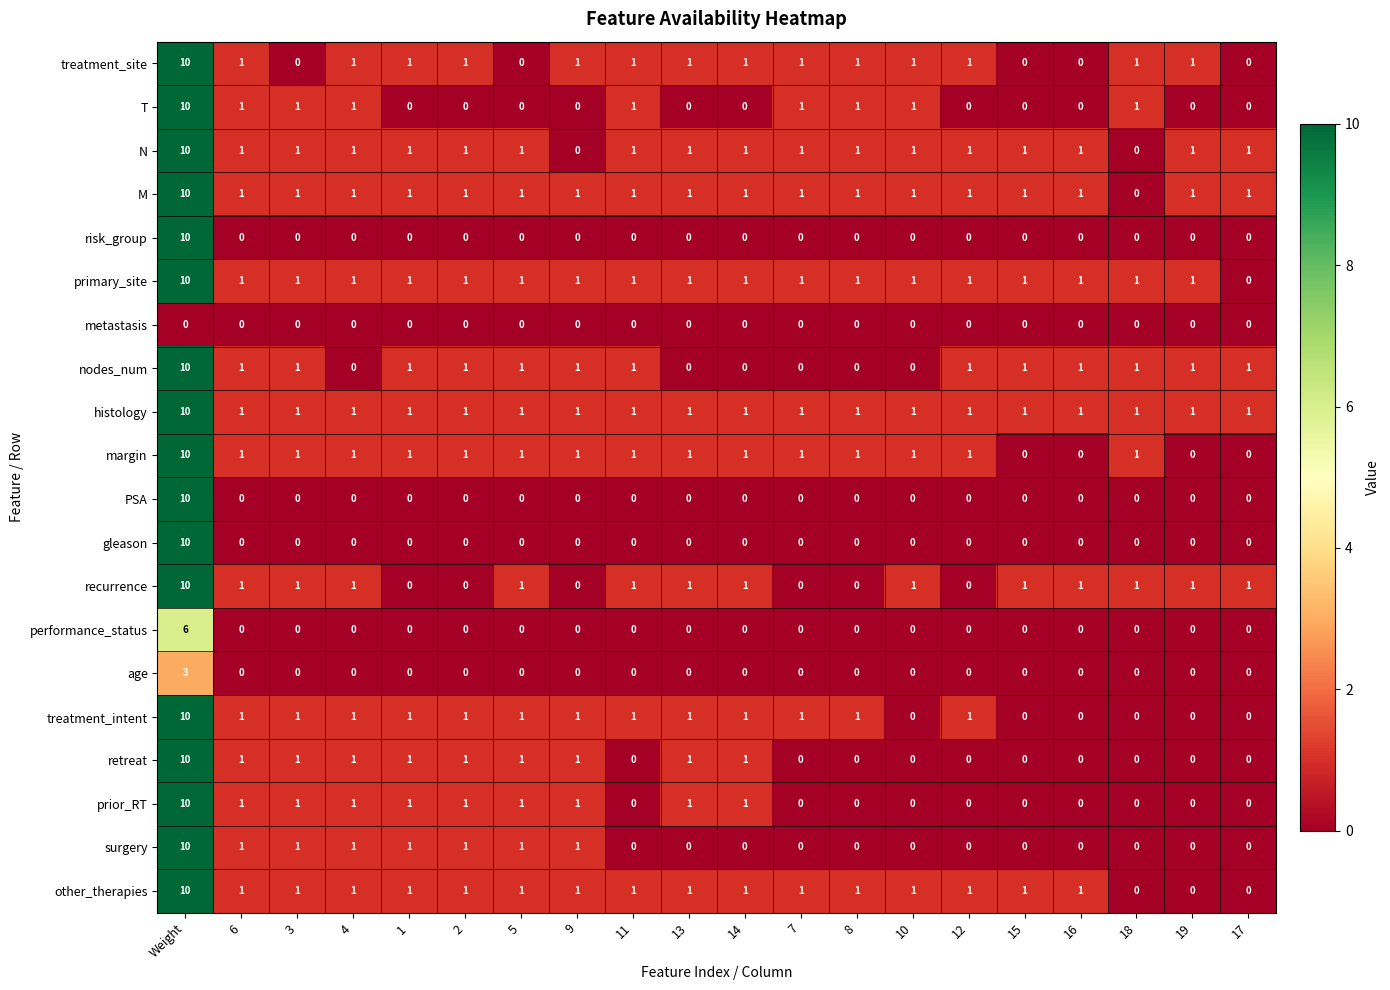

At which label does M reach its minimum?

18